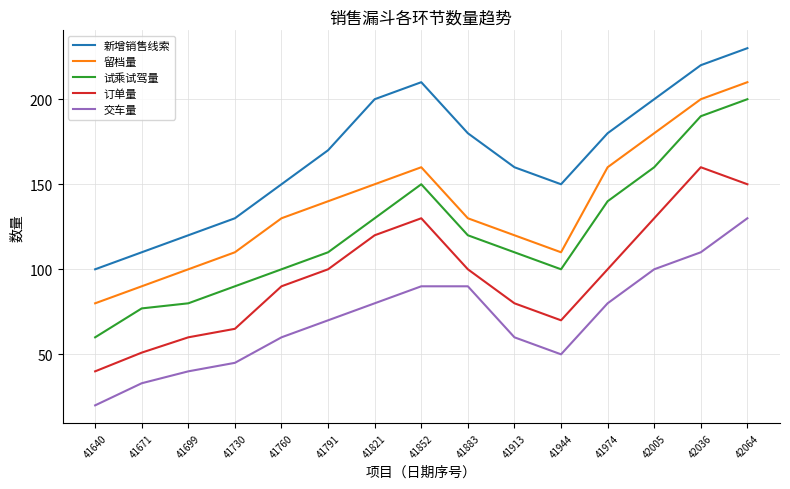

What is the sum of all 留档量 values?

2070